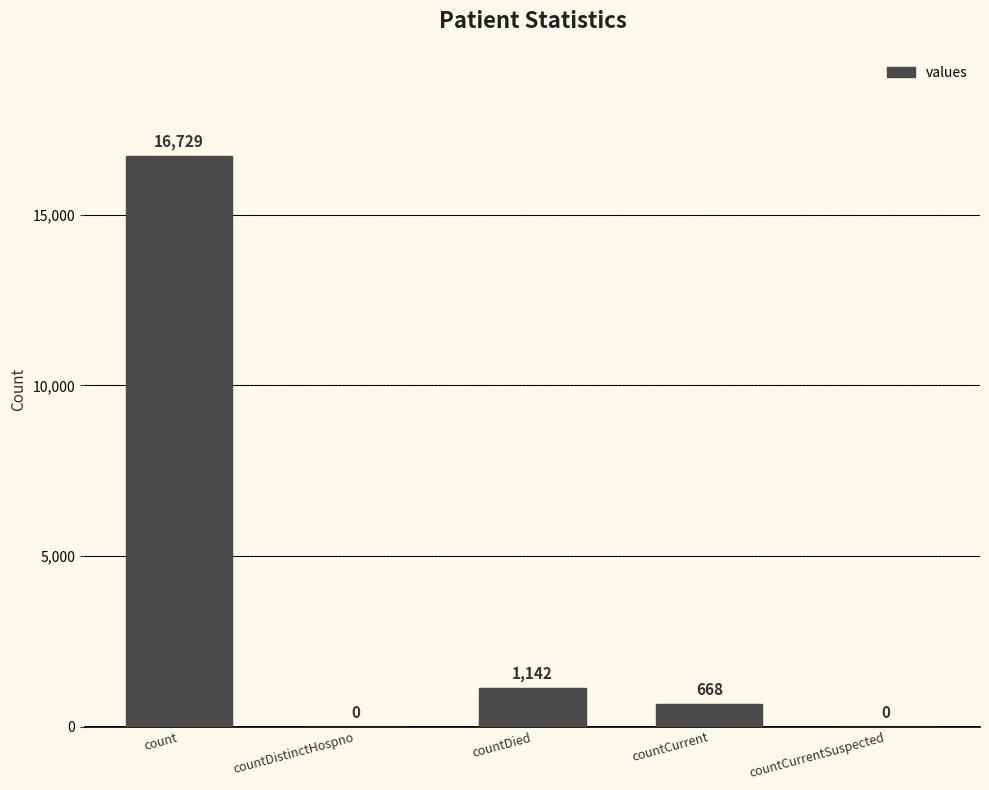

Which has a higher value, countCurrentSuspected or countCurrent?

countCurrent